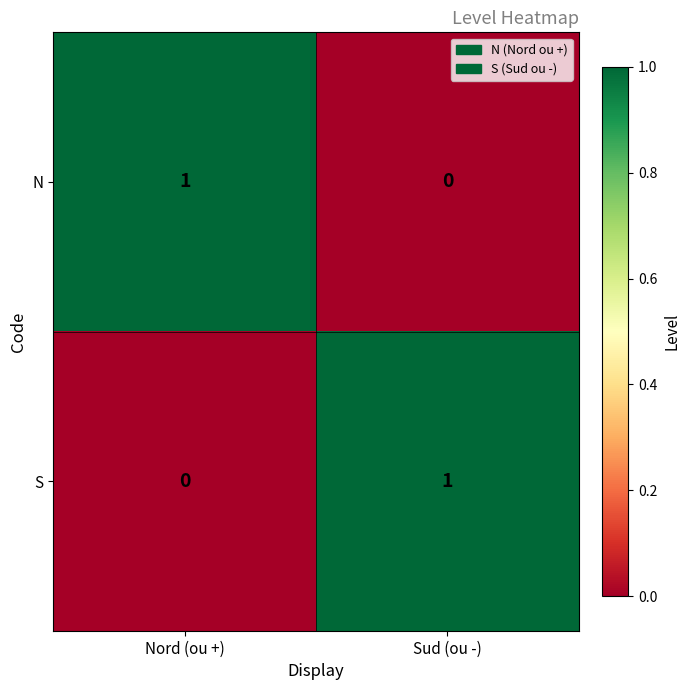

What is the total value across all series at Sud (ou -)?

1